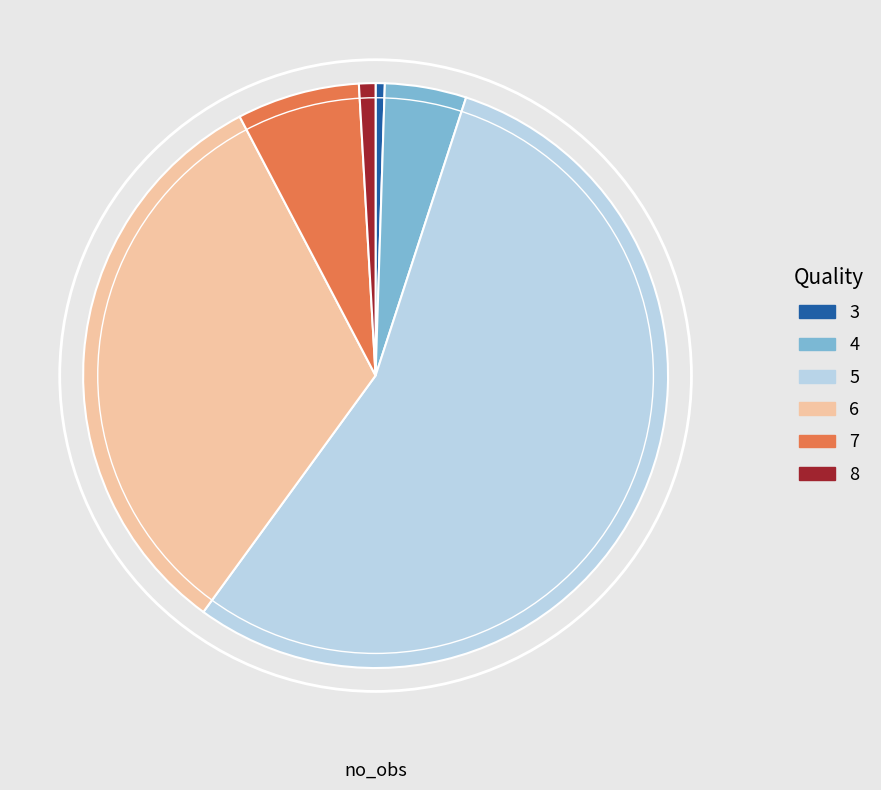

True or false: 8 accounts for 1% of the total.

True